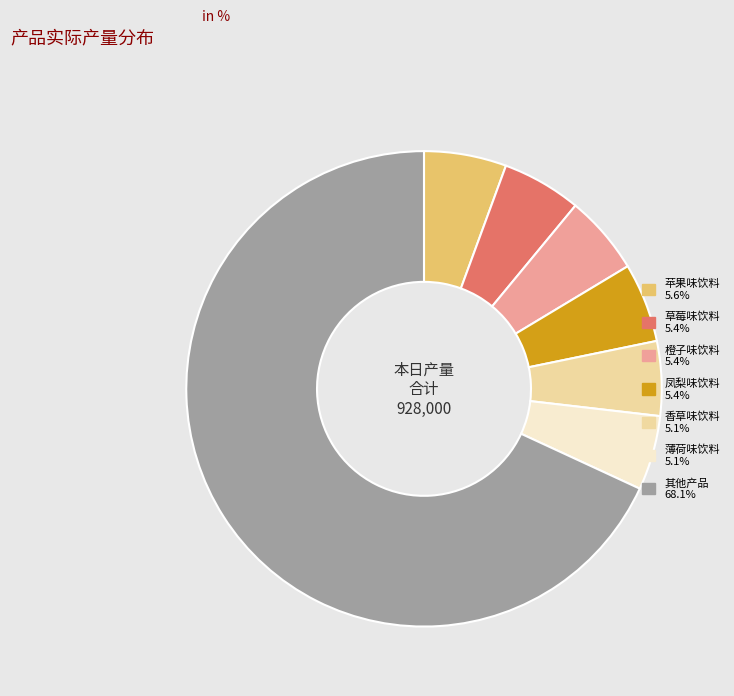

Is there any slice that represents more than half of the pie?

Yes